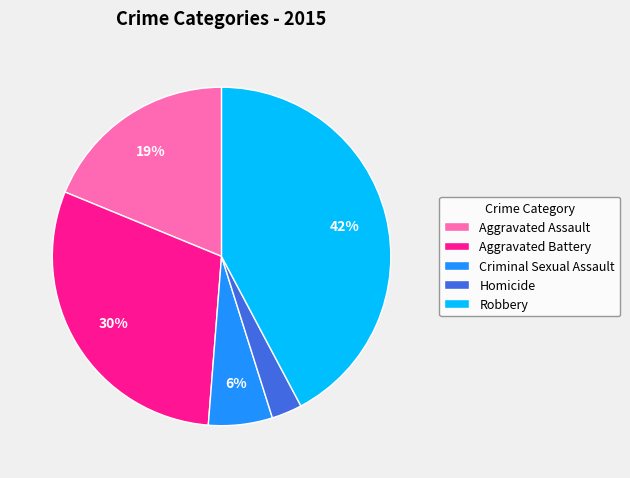

What is the ratio of the value at Aggravated Battery to the value at Aggravated Assault?

1.6